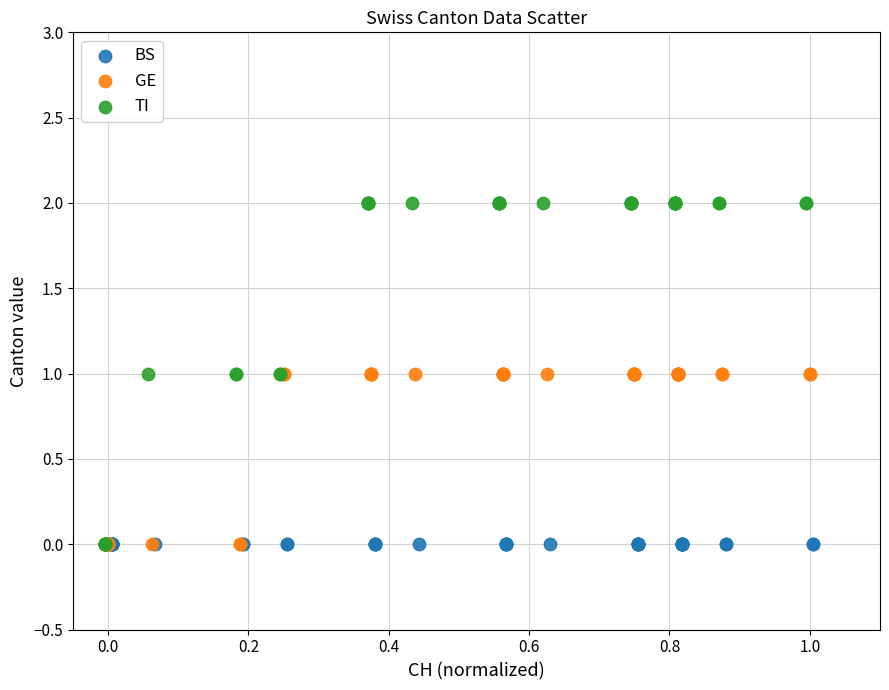

Which series contains the highest Y value?

TI